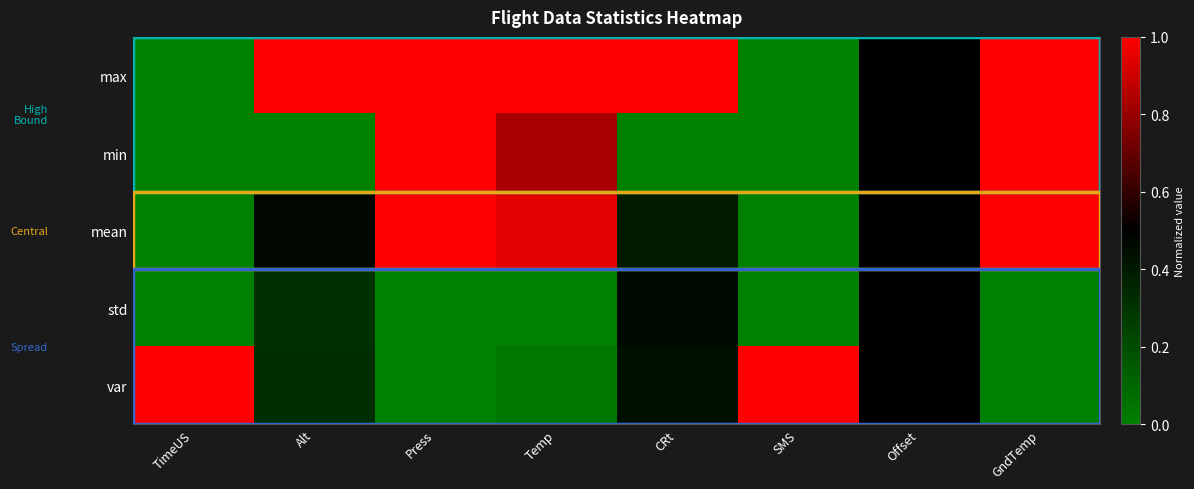

At how many categories does at least one series exceed 0?

8